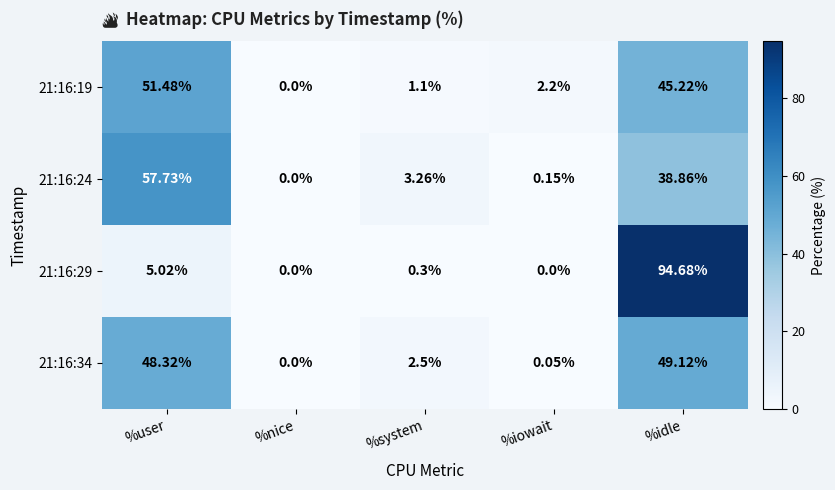

At which label does 21:16:34 first exceed 2?

%user